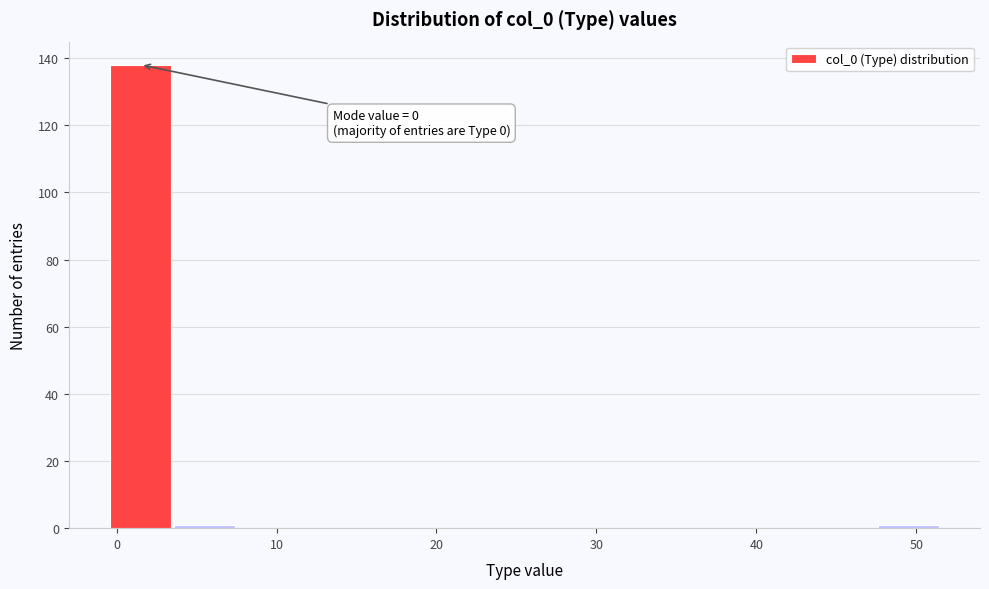

Over which range of the x-axis is the bar tallest?

-0.5 to 3.5